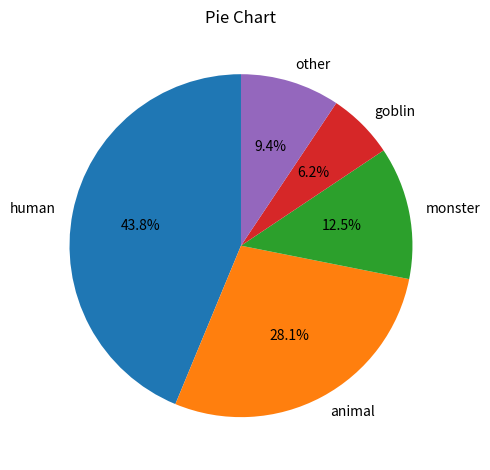

Is there a majority slice in this chart?

No